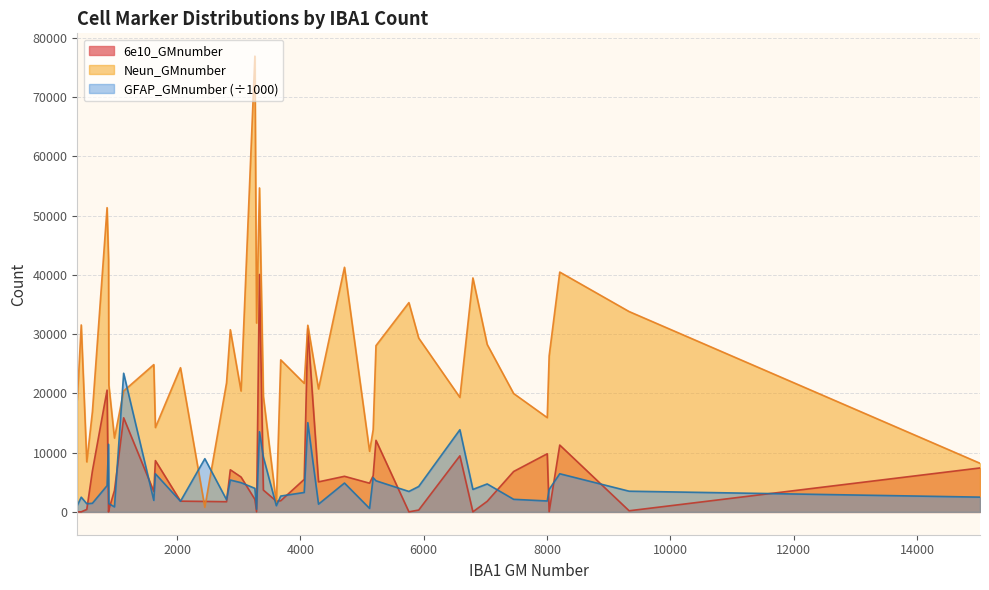

True or false: GFAP_GMnumber and 6e10_GMnumber cross at least once.

True